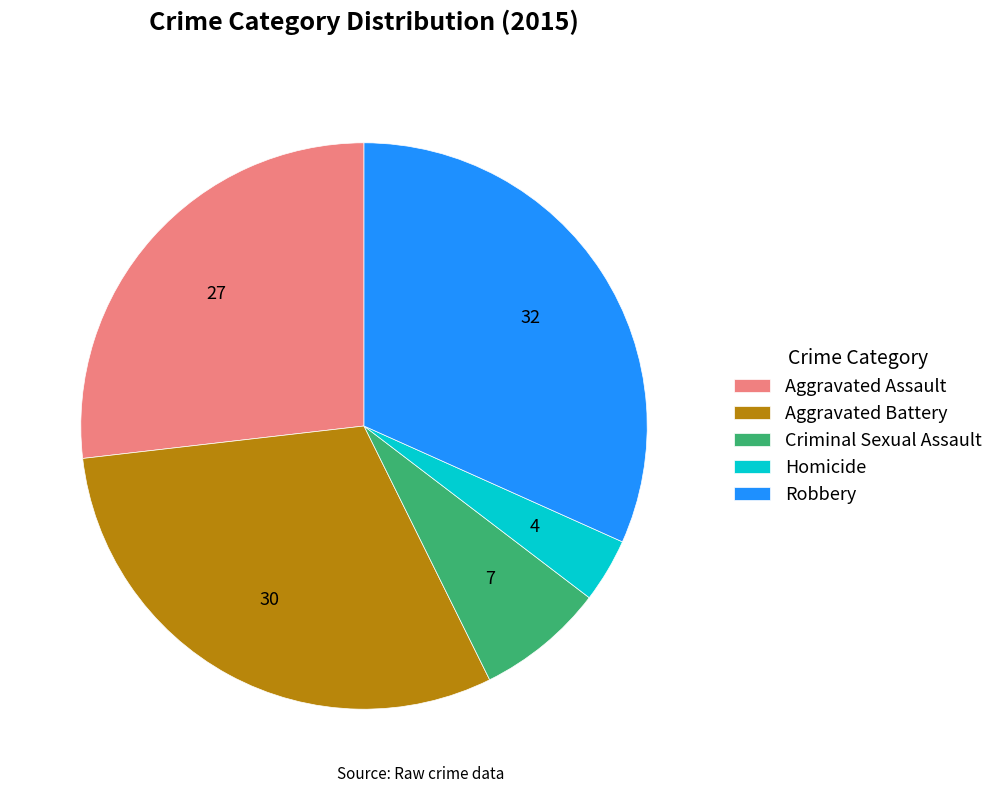

Rank the categories by value from highest to lowest.

Robbery, Aggravated Battery, Aggravated Assault, Criminal Sexual Assault, Homicide